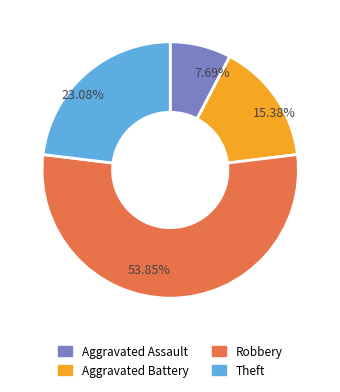

To the nearest percent, what is the average slice percentage?

25%